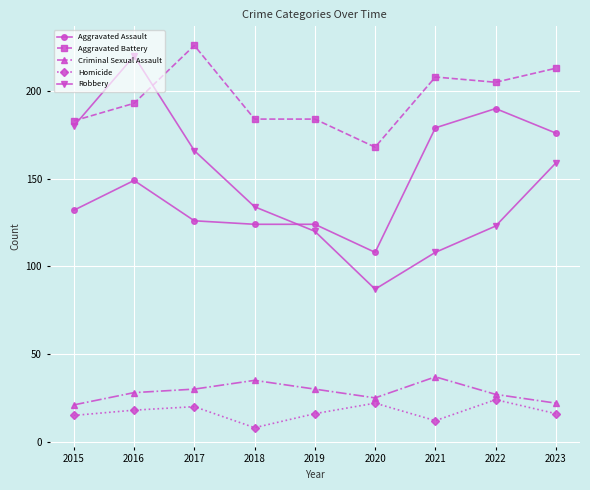

Reading left to right, extract all data points from this chart.

Aggravated Assault: 132	149	126	124	124	108	179	190	176
Aggravated Battery: 183	193	226	184	184	168	208	205	213
Criminal Sexual Assault: 21	28	30	35	30	25	37	27	22
Homicide: 15	18	20	8	16	22	12	24	16
Robbery: 180	220	166	134	120	87	108	123	159